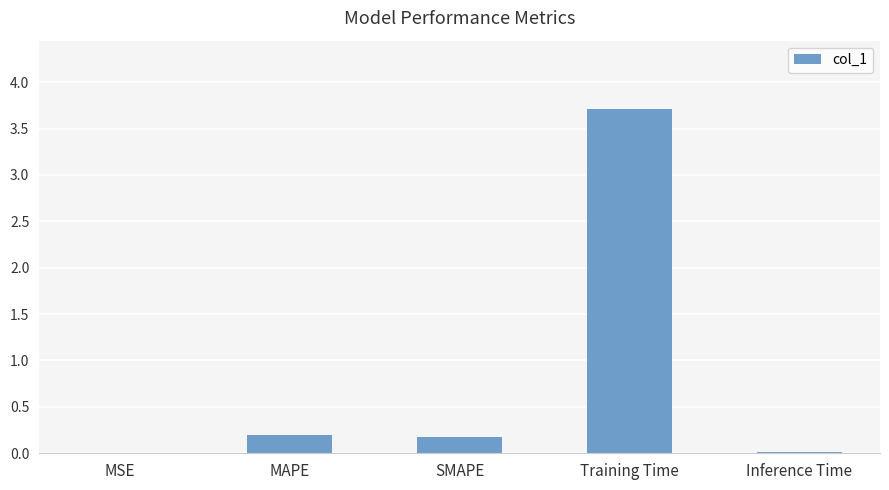

At which category does the chart reach its peak across all series?

Training Time